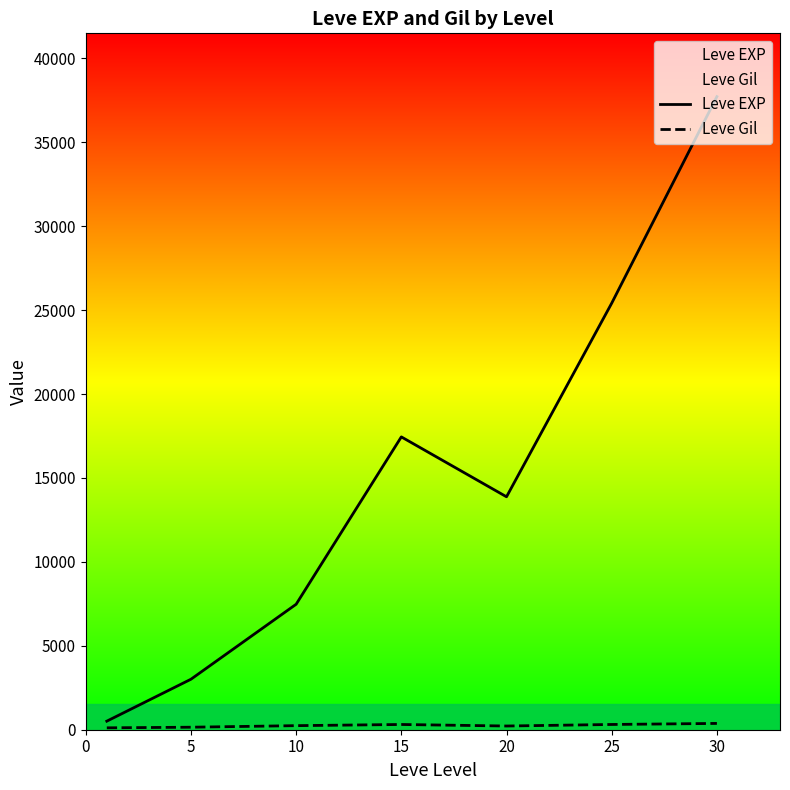

True or false: Leve Gil has more than 0 points higher than both neighbors.

True